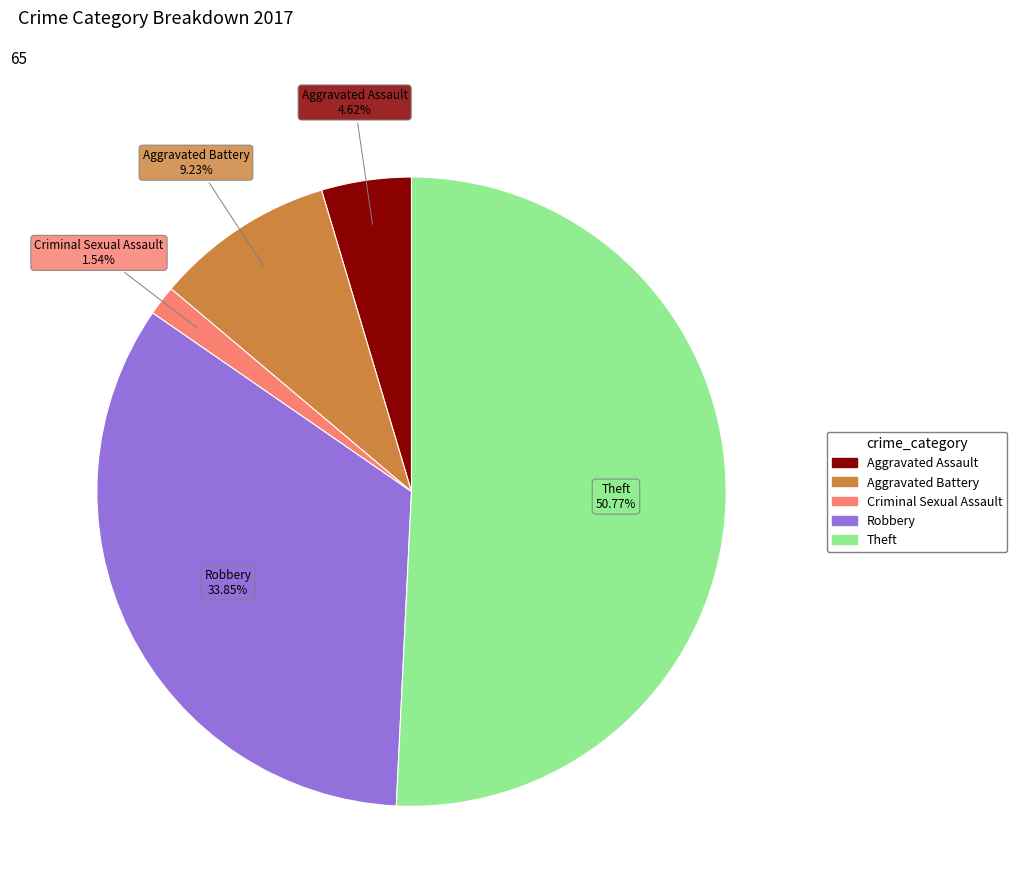

To the nearest percent, what is the difference between the Aggravated Assault and Criminal Sexual Assault slice percentages?

3%